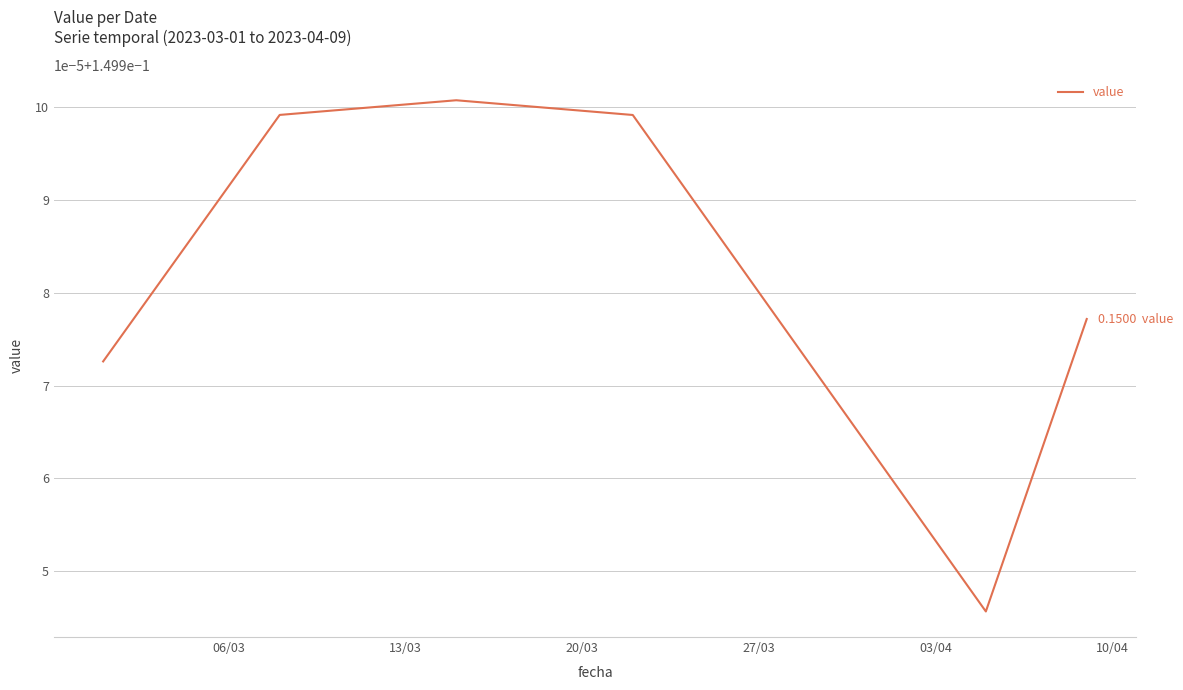

Is this an area chart (filled region under the line)?

No